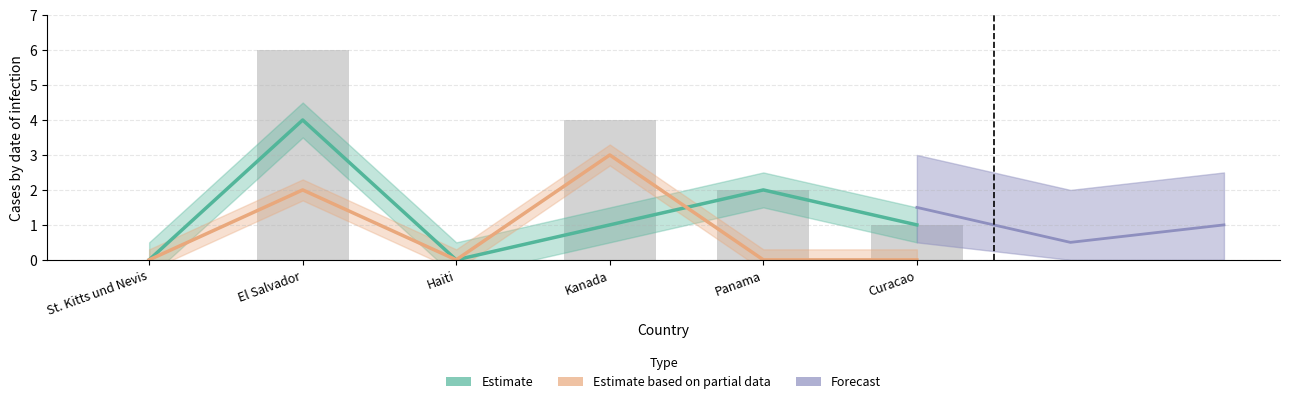

Which has a higher value, El Salvador or Kanada?

El Salvador